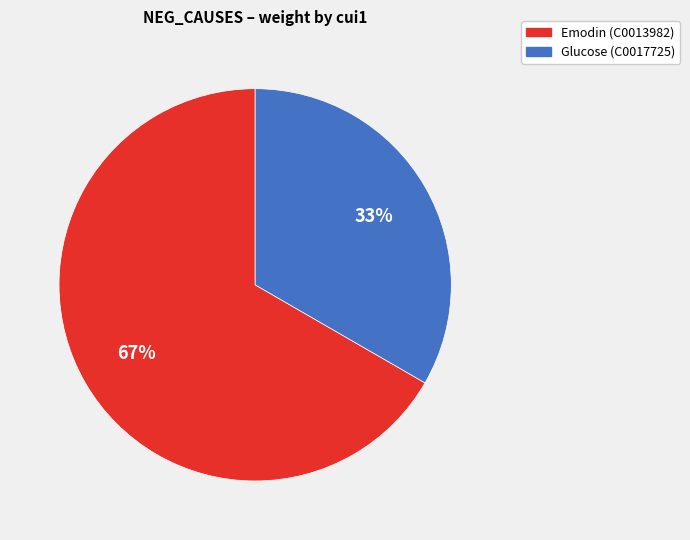

Is there a majority slice in this chart?

Yes